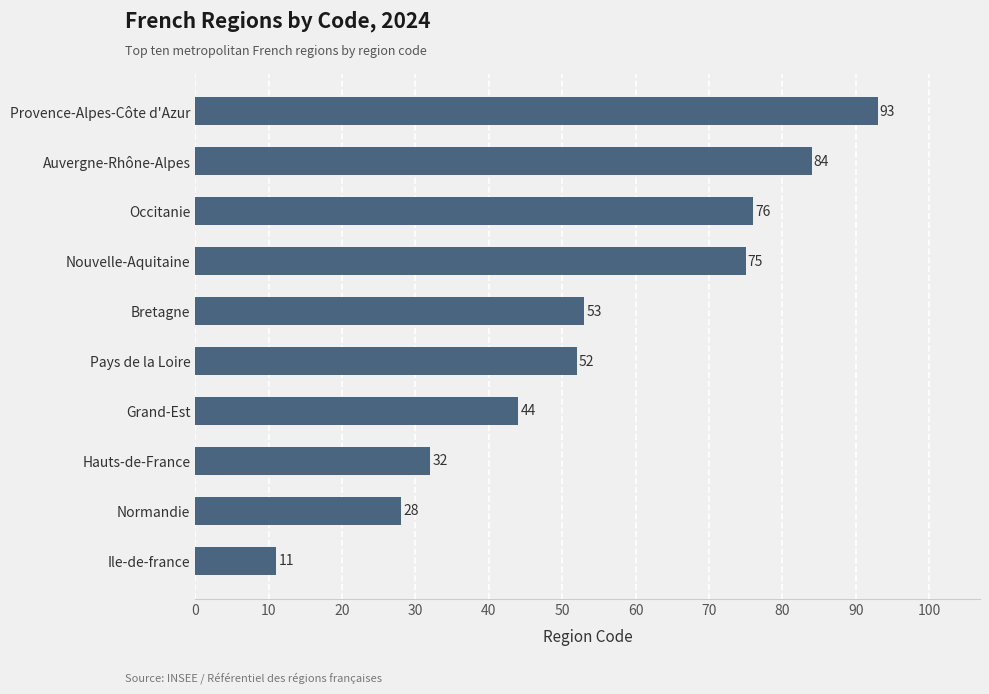

The chart shows a value of 150 at Provence-Alpes-Côte d'Azur. True or false?

False